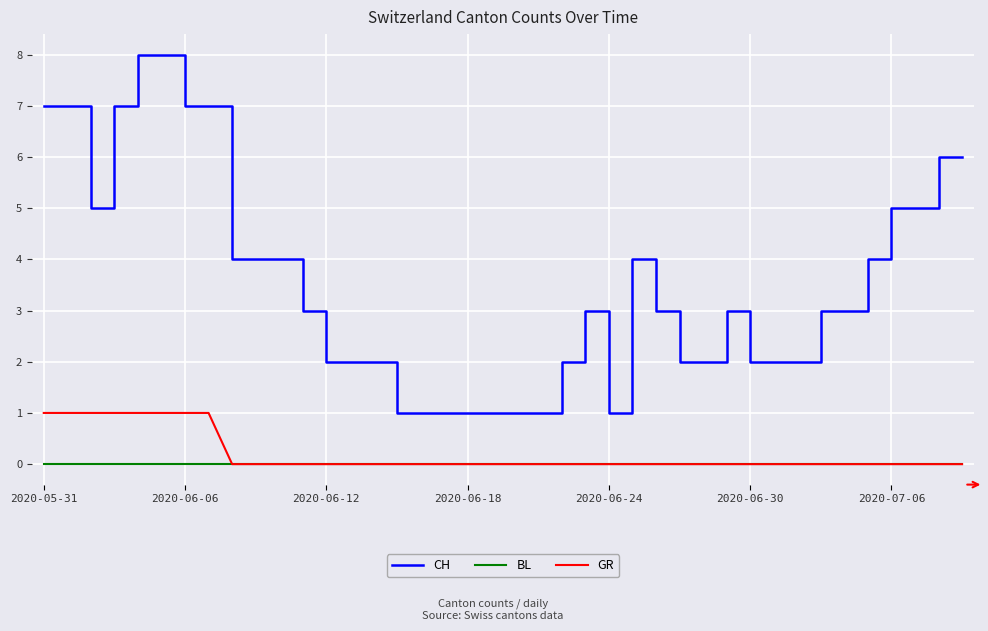

True or false: BL and CH intersect in this chart.

False